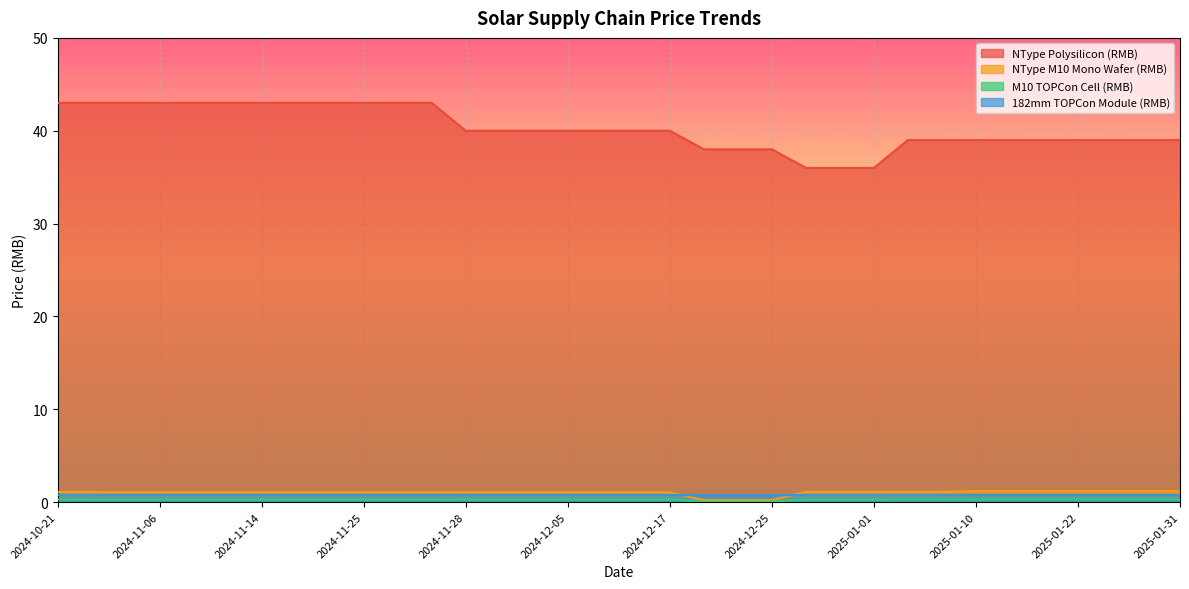

Rank the categories by NType M10 Mono Wafer (RMB) value from highest to lowest.

2025-01-10, 2025-01-13, 2025-01-16, 2025-01-22, 2025-01-25, 2025-01-28, 2025-01-31, 2024-10-21, 2024-10-25, 2024-12-28, 2024-12-31, 2025-01-01, 2025-01-04, 2025-01-07, 2024-11-04, 2024-11-06, 2024-11-07, 2024-11-13, 2024-11-14, 2024-11-20, 2024-11-21, 2024-11-25, 2024-11-26, 2024-11-27, 2024-11-28, 2024-12-03, 2024-12-04, 2024-12-05, 2024-12-06, 2024-12-16, 2024-12-17, 2024-12-19, 2024-12-22, 2024-12-25